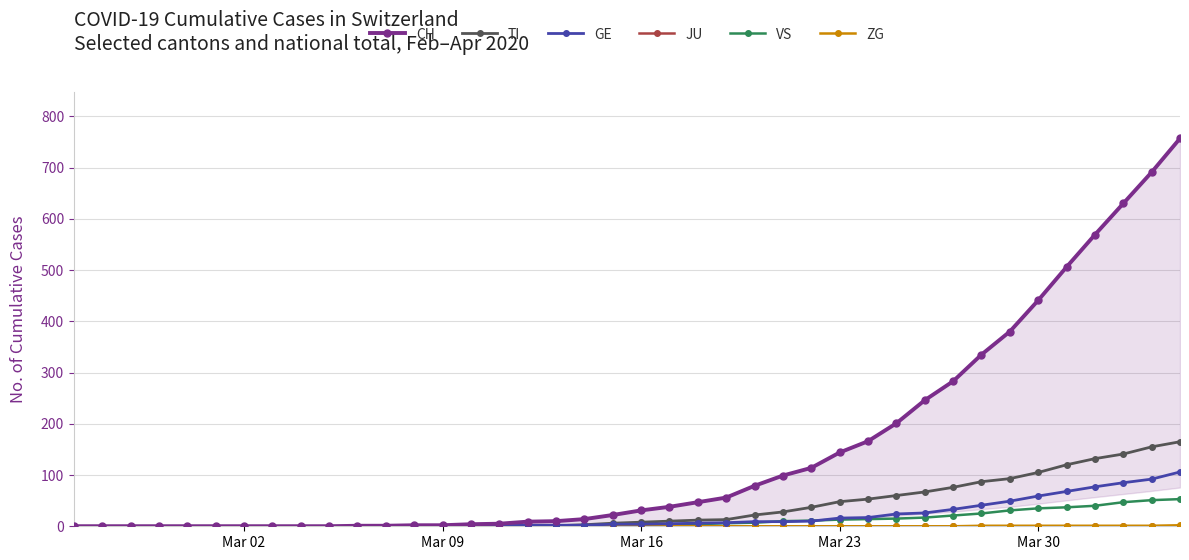

At how many categories does at least one series exceed 271?

9